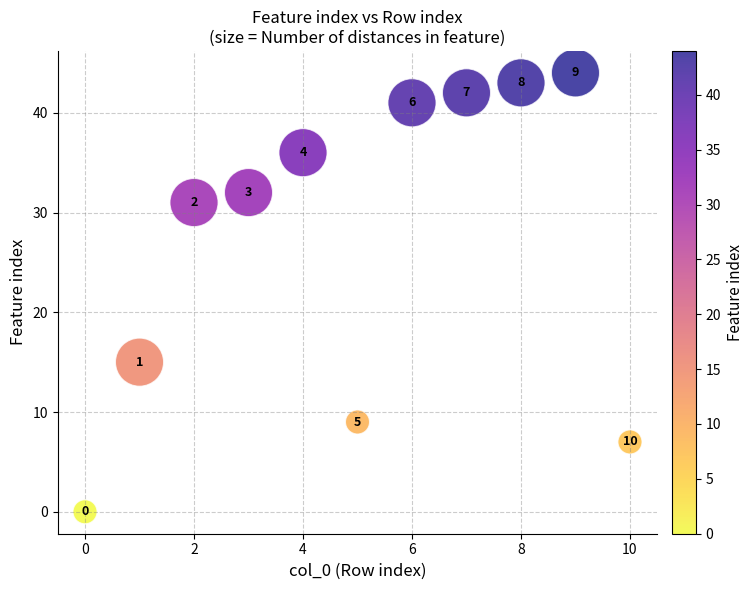

What is the average Y value?

27